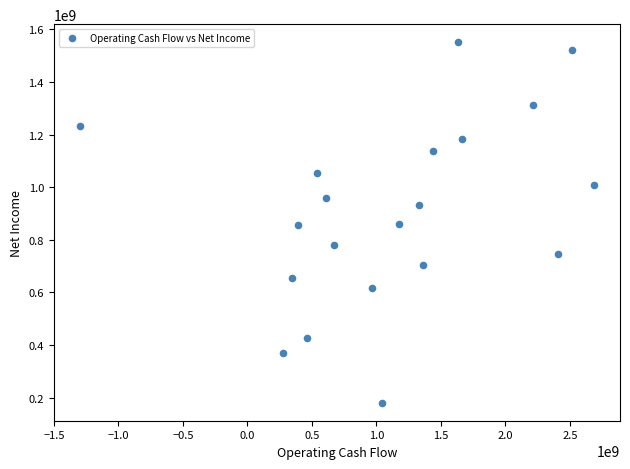

What is the range of X values (max minus min)?

3989200000